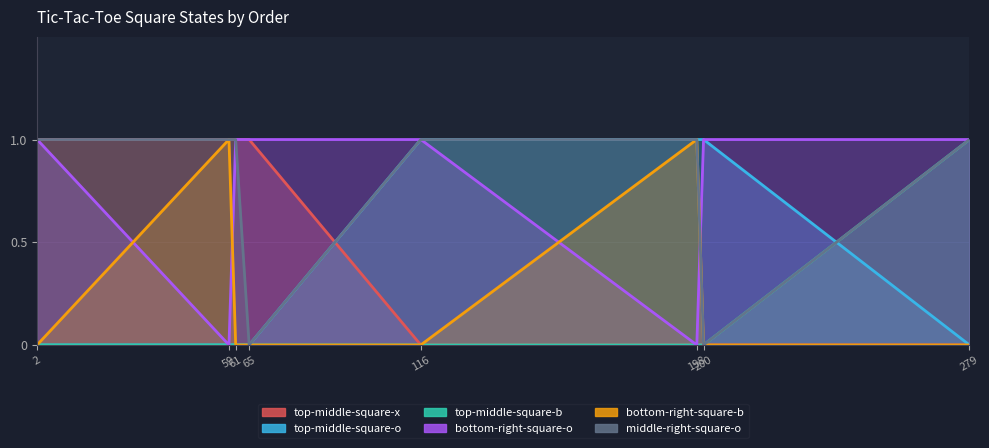

Rank the categories by bottom-right-square-b value from highest to lowest.

59, 198, 2, 61, 65, 116, 200, 279